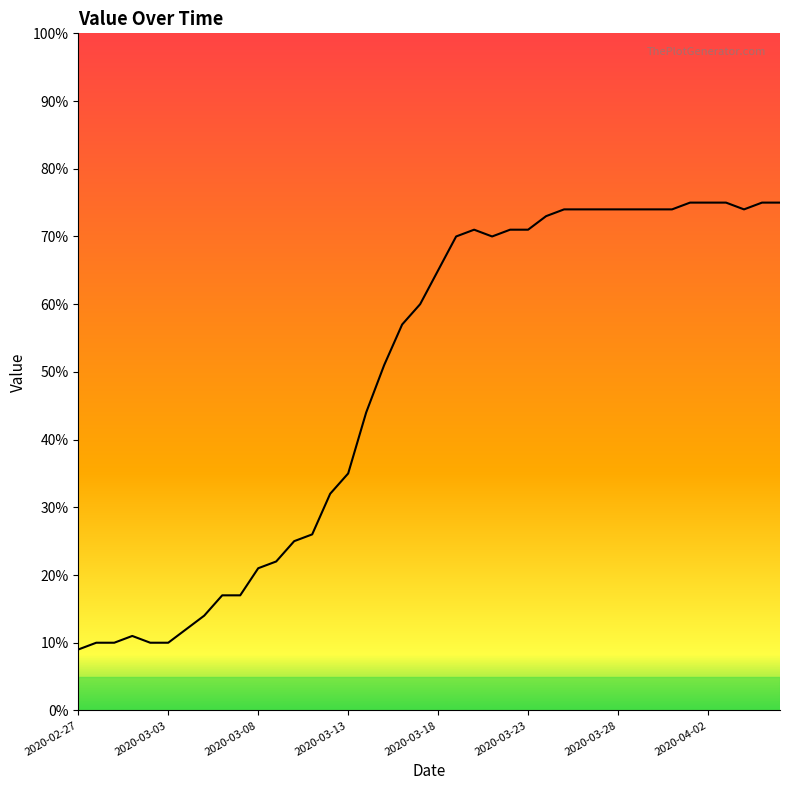

What is the greatest value displayed?

75